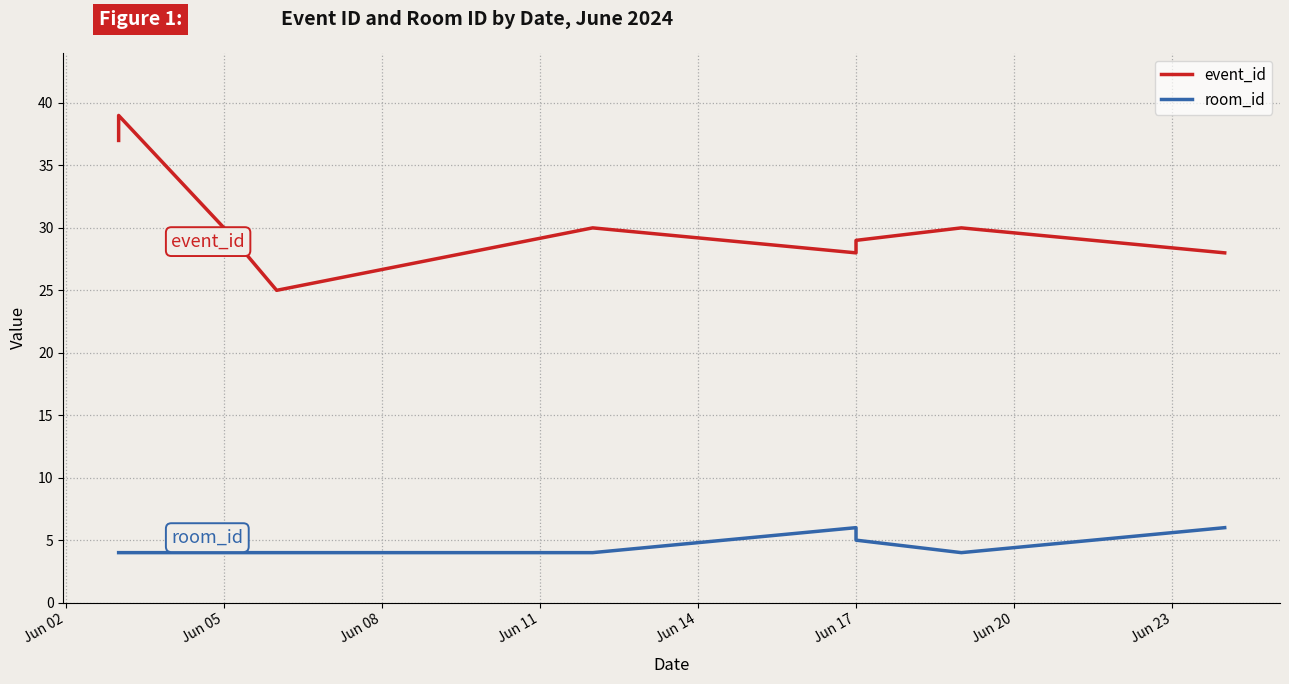

How many data points in room_id are above 4?

3